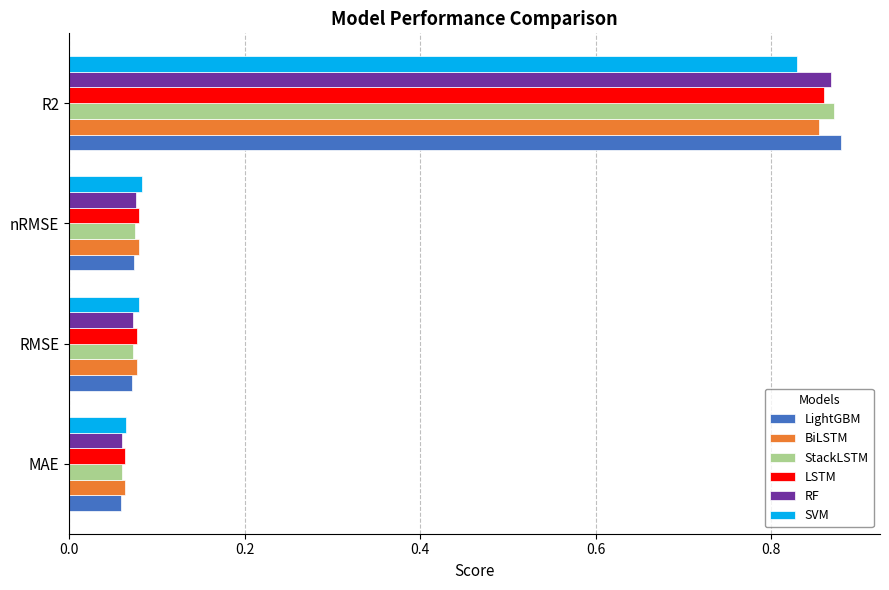

Between RMSE and R2, which series saw the biggest shift?

LightGBM